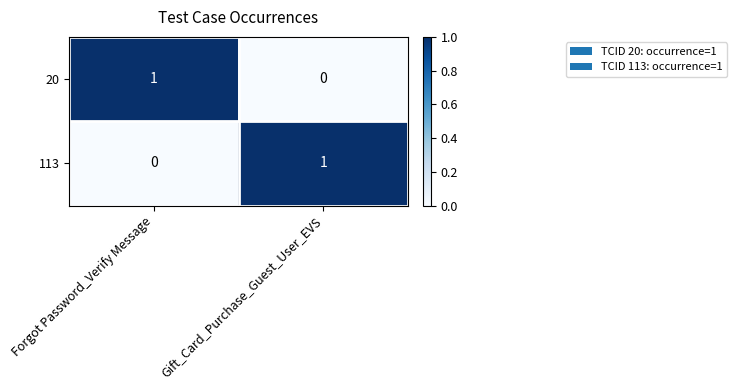

What is the total value across all series at Forgot Password_Verify Message?

1